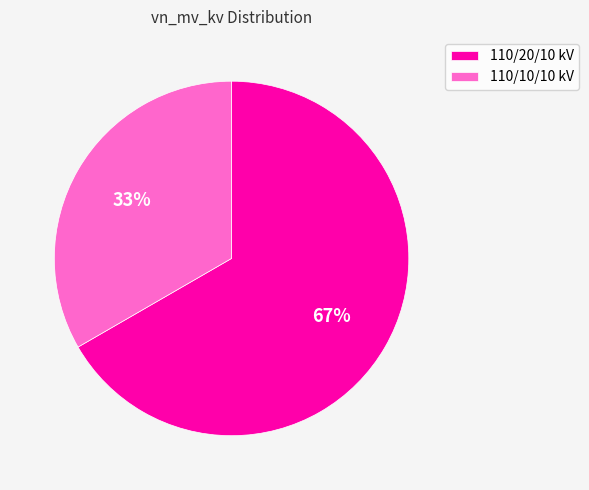

Which category has the smallest portion of the pie?

110/10/10 kV